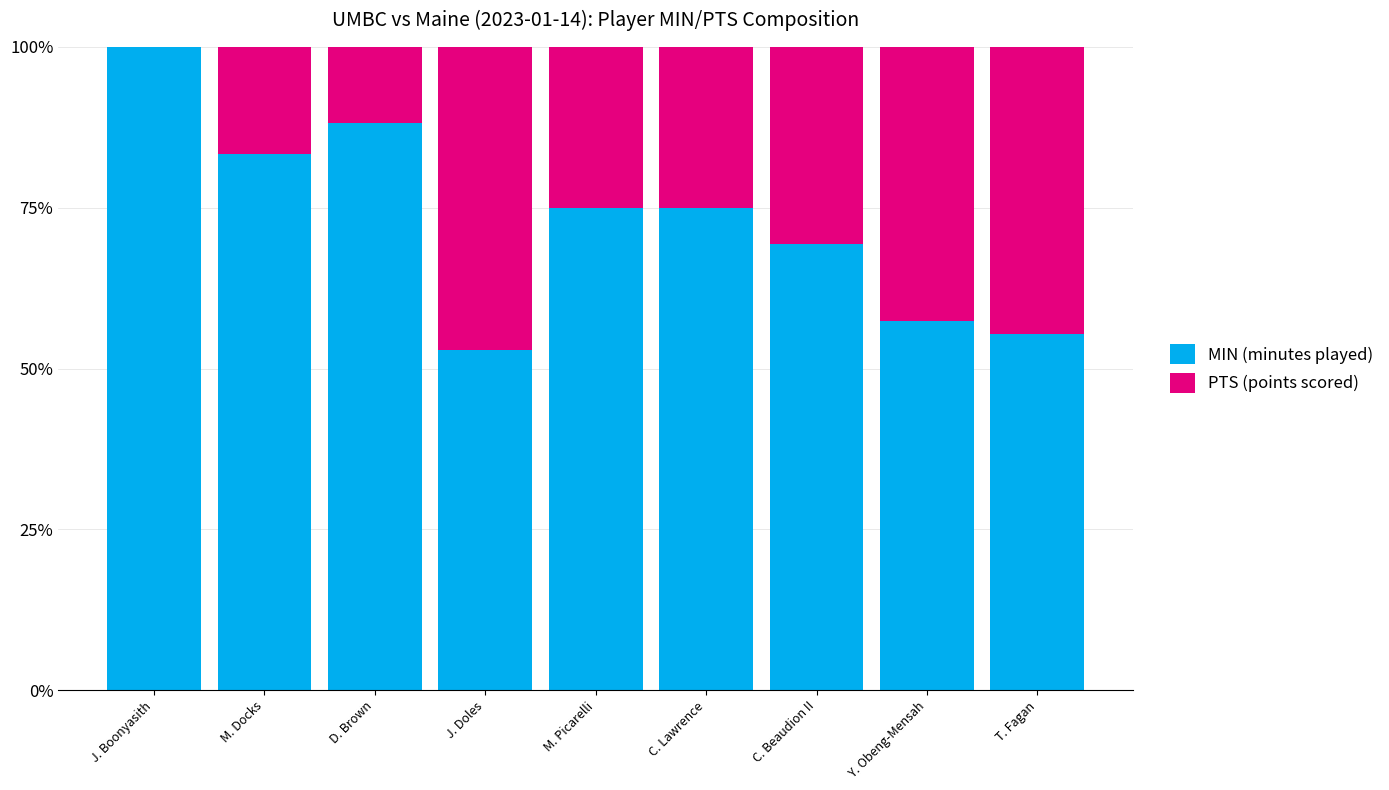

The MIN (minutes played) series shows 78.1 at T. Fagan. True or false?

False